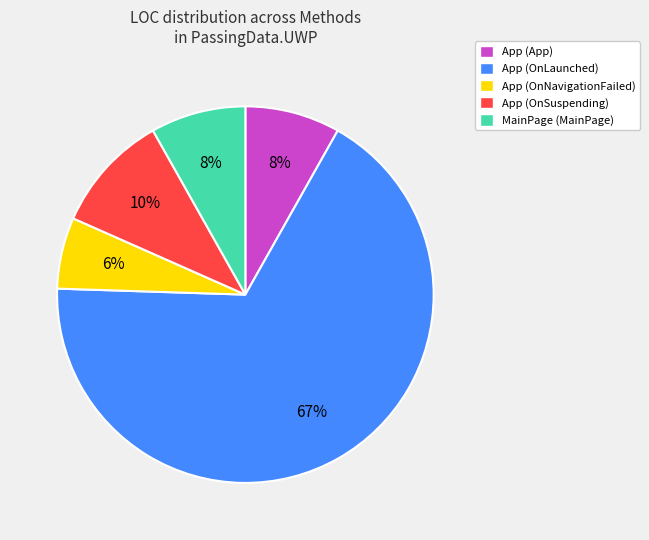

What percentage is the MainPage (MainPage) slice, to the nearest percent?

8%